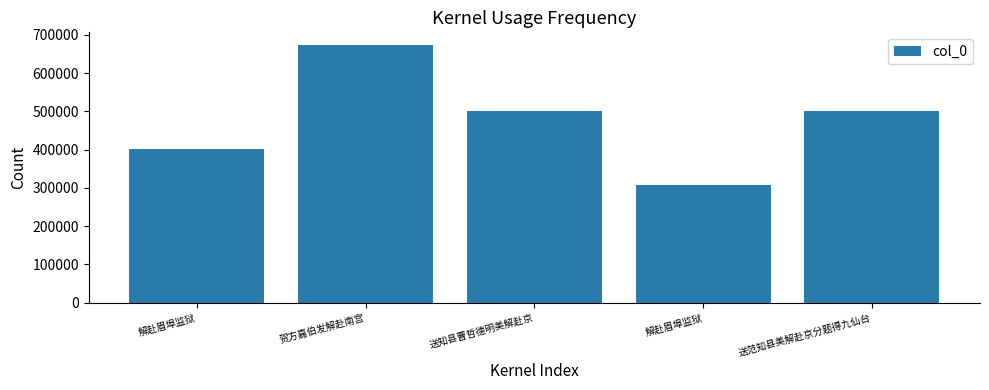

What is the difference between the second highest and minimum values?

192791